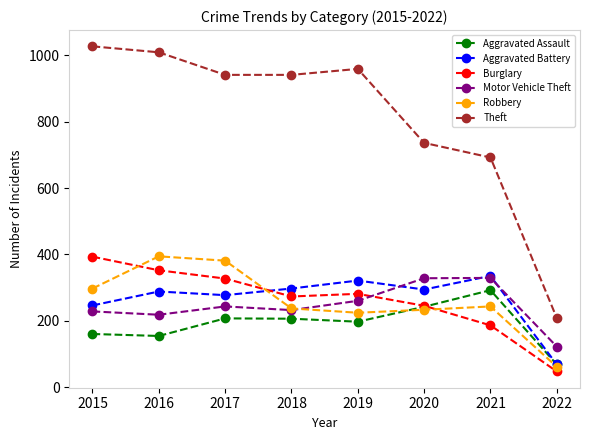

What is the total value across all series at 2018?

2186